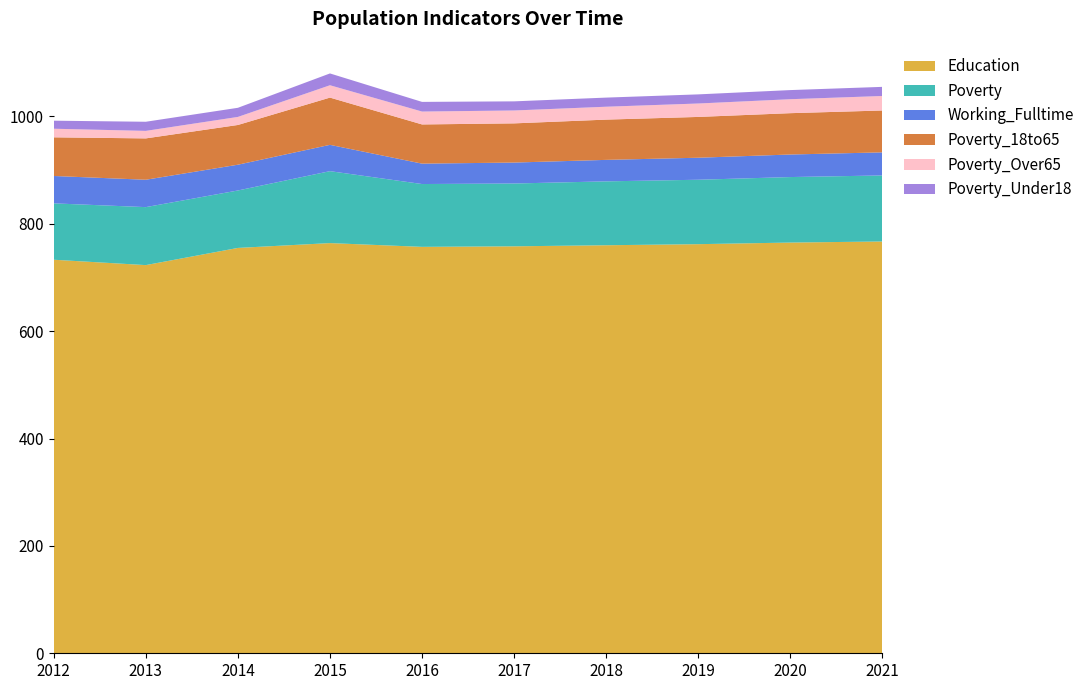

Reading left to right, extract all data points from this chart.

Education: 733	723	755	764	757	758	760	762	765	767
Poverty: 105	108	107	134	117	117	119	120	122	123
Working_Fulltime: 51	51	48	49	38	39	40	41	42	43
Poverty_18to65: 72	77	74	88	73	73	75	76	77	78
Poverty_Over65: 16	14	15	23	24	24	24	25	26	27
Poverty_Under18: 15	17	17	22	18	17	17	17	17	17